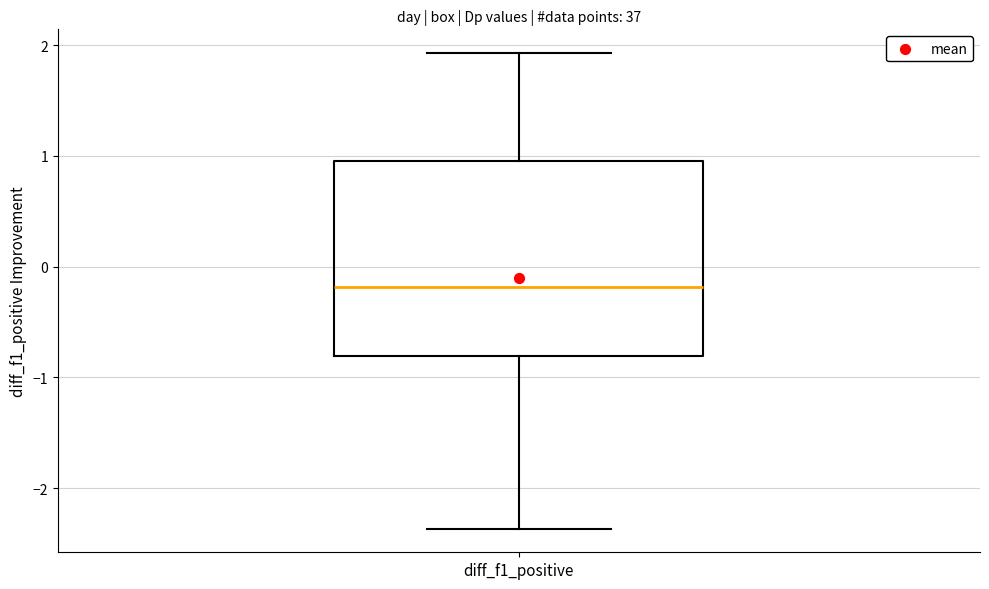

Where does the upper whisker of the box for diff_f1_positive end on the y-axis? The values are not printed on the chart, so give them approximately, as read against the axis.

1.9